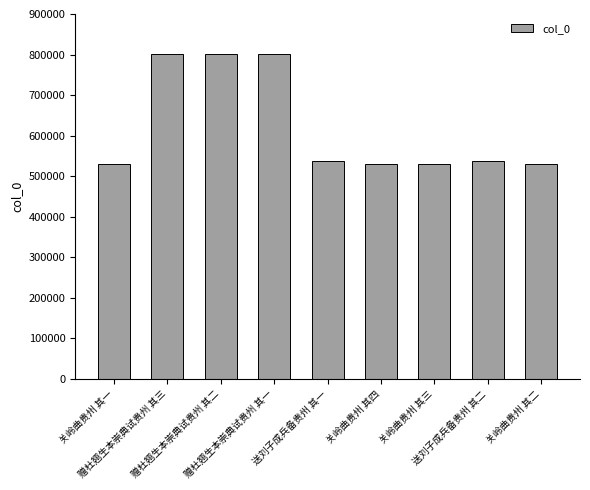

What is the difference between the second highest and minimum values?

271619